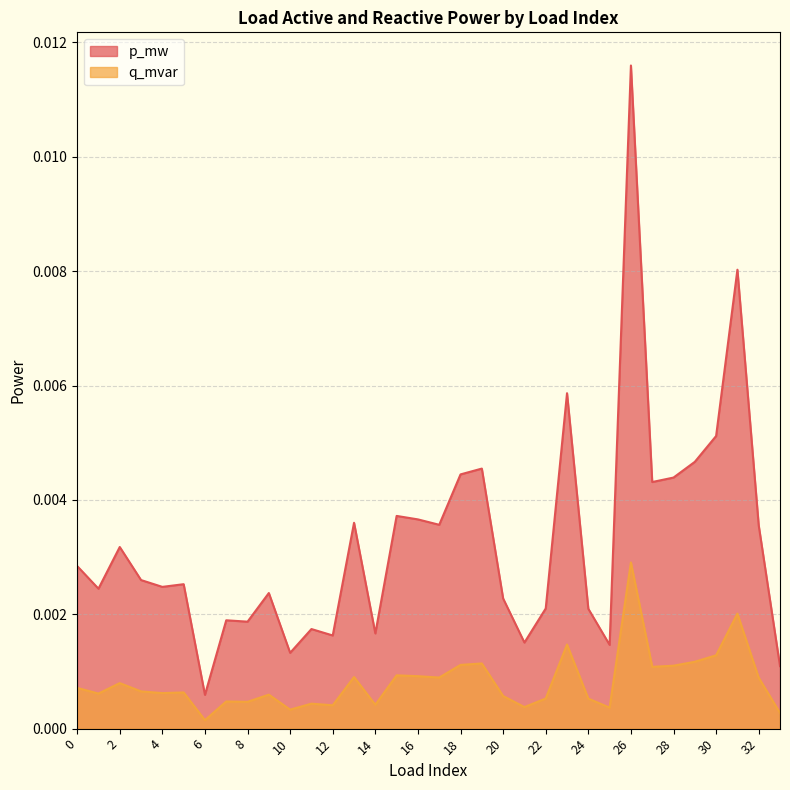

How many lines are shown in the chart?

2